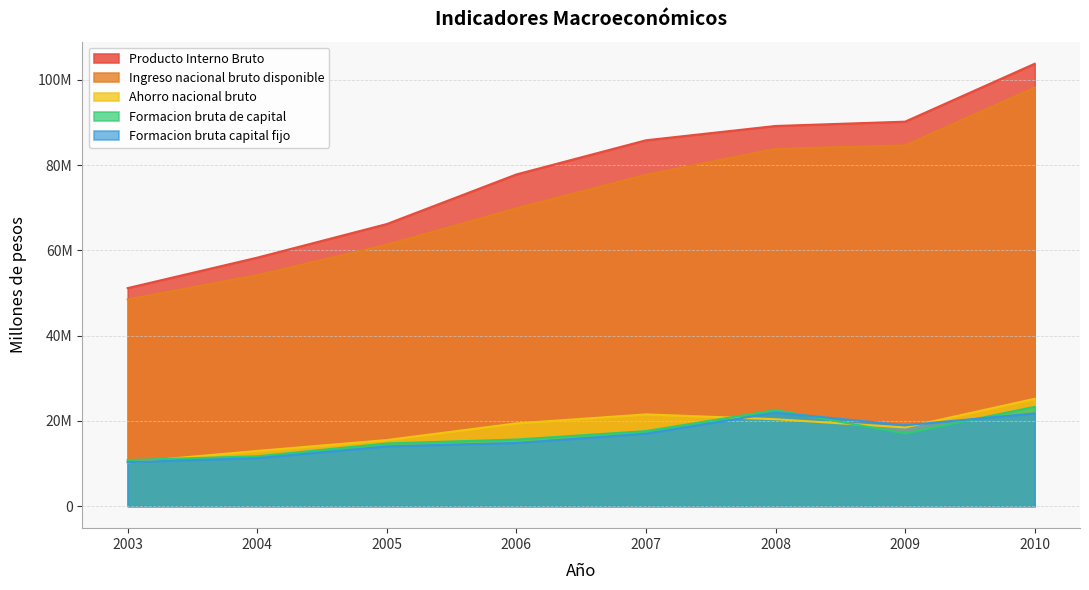

Reading right to left, list all the values displayed in this chart.

Producto Interno Bruto: 103806380	90219527	89205487	85849774	77830577	66192596	58303211	51156415
Ingreso nacional bruto disponible: 98234529	84652934	83842416	77758312	69901690	61352548	54206641	48506743
Ahorro nacional bruto: 25168581	18456517	20379257	21516428	19399336	15488619	12935836	10251324
Formacion bruta de capital: 23280151	17026271	22513259	17586079	15609700	14692782	11683685	10797449
Formacion bruta capital fijo: 21741469	18963826	21946100	16983393	14805188	14007707	11245253	10307001